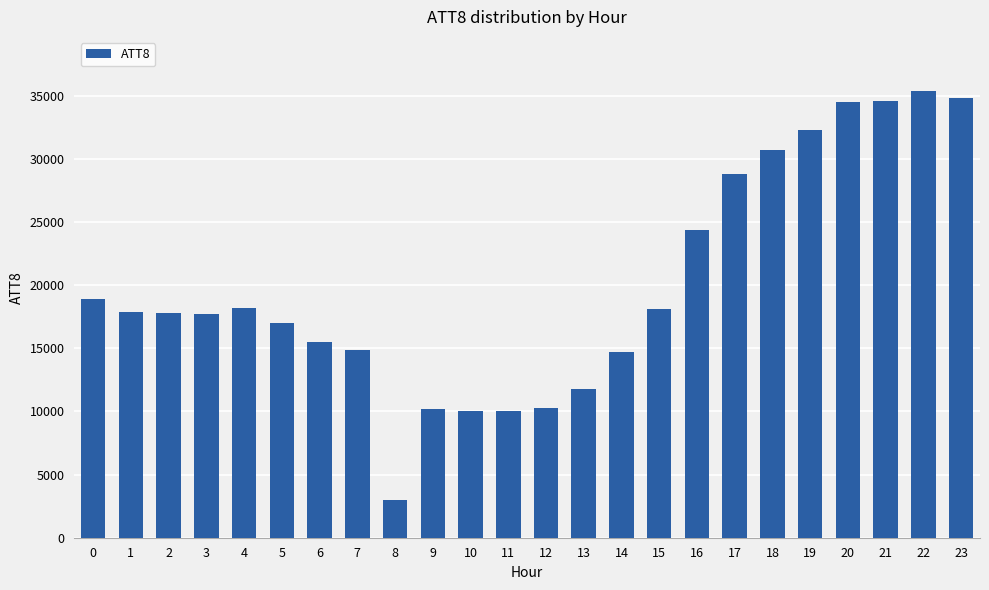

Between 3 and 15, which is larger?

15